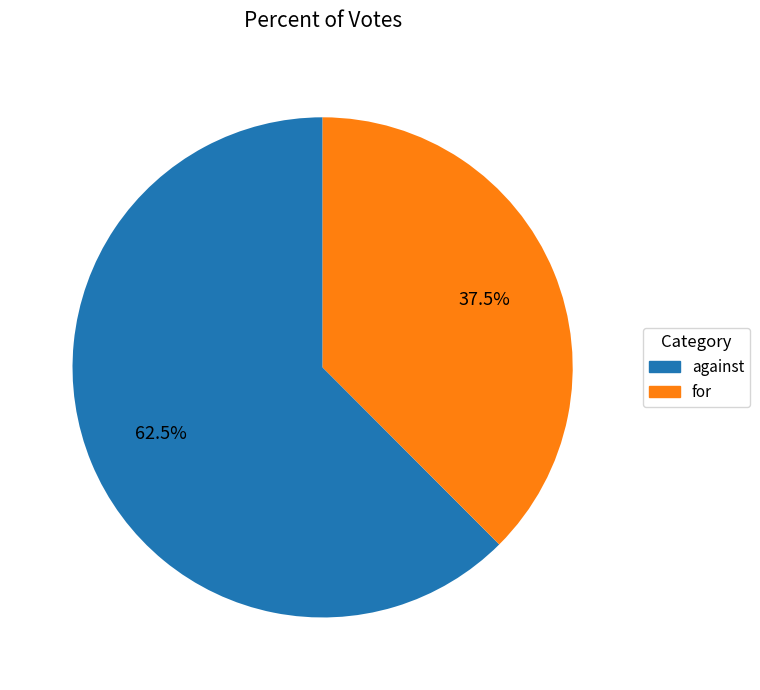

Between against and for, which is larger?

against